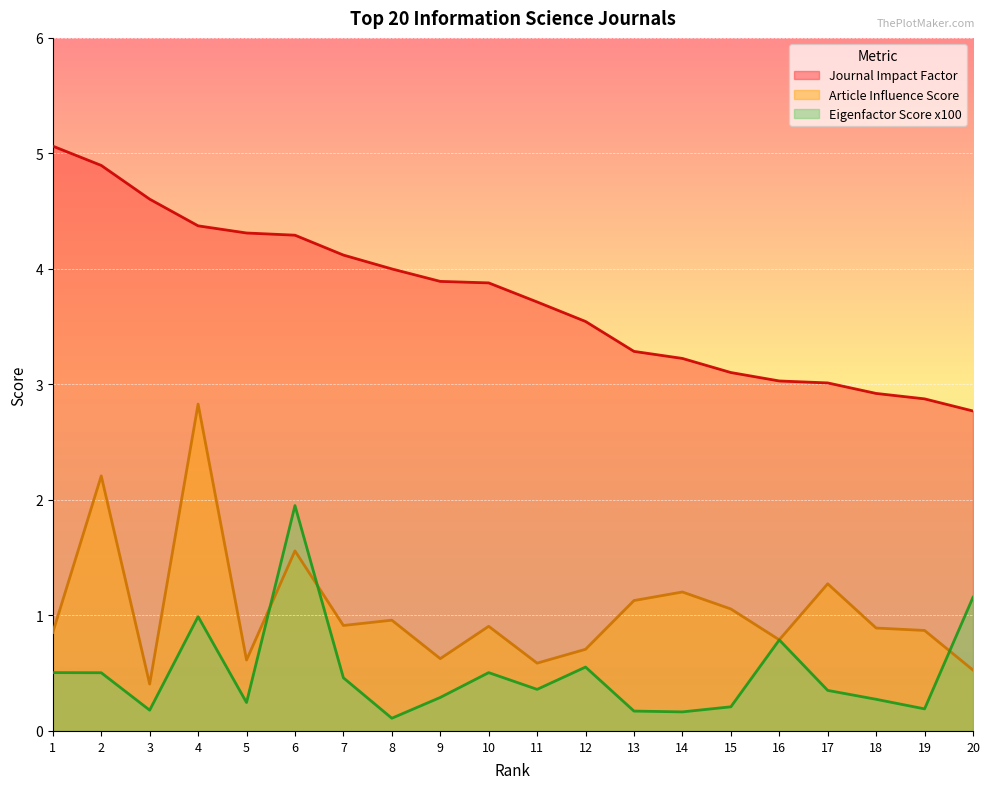

What are all the series names shown in the legend?

Journal Impact Factor, Article Influence Score, Eigenfactor Score x100